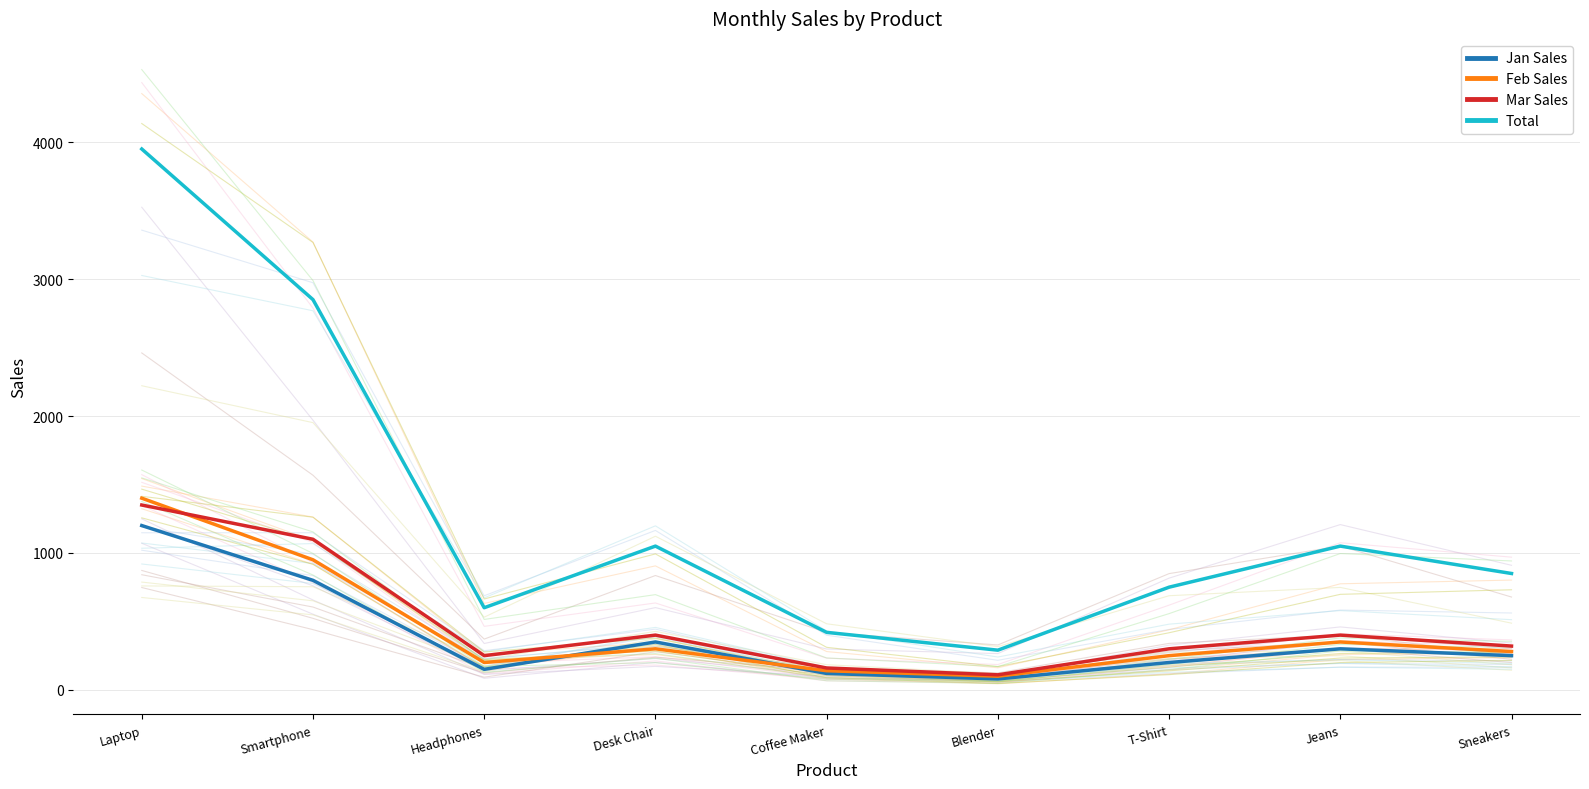

Between Smartphone and Jeans, which is larger?

Smartphone